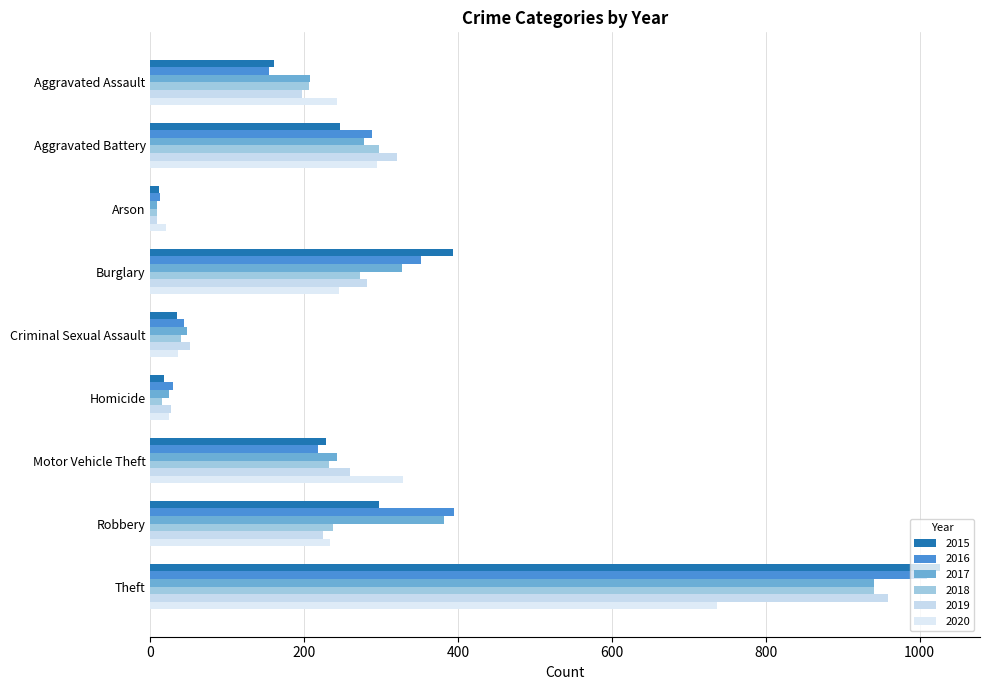

What is the label of the 4th bar from the left?

Burglary